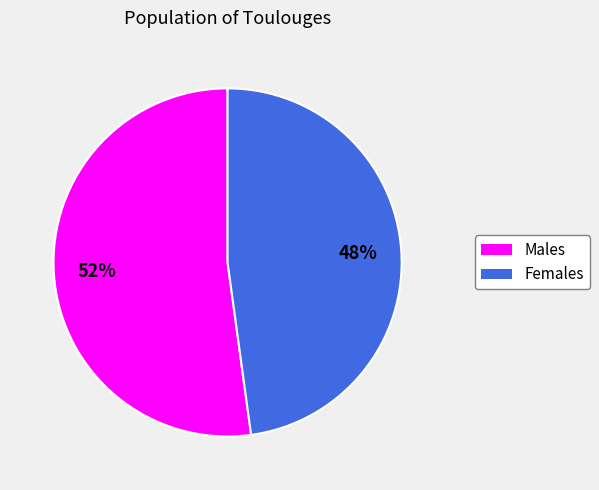

To the nearest percent, what is the average slice percentage?

50%